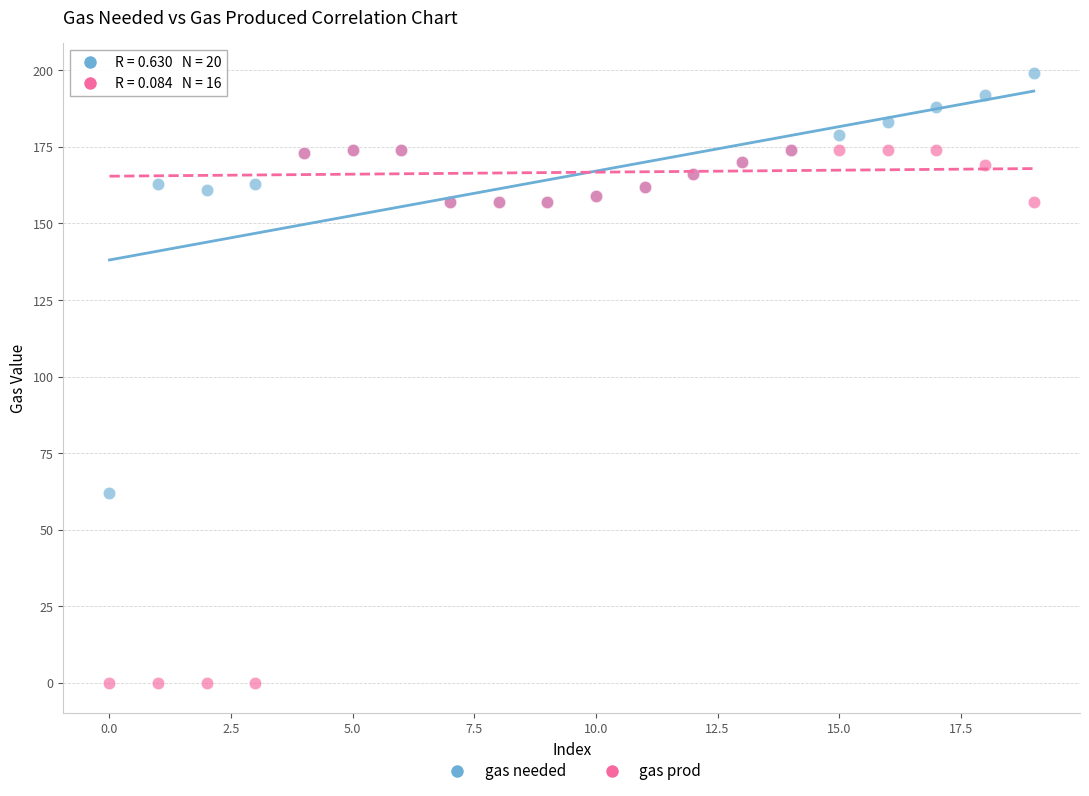

Which series has the largest Y range (max minus min)?

gas prod